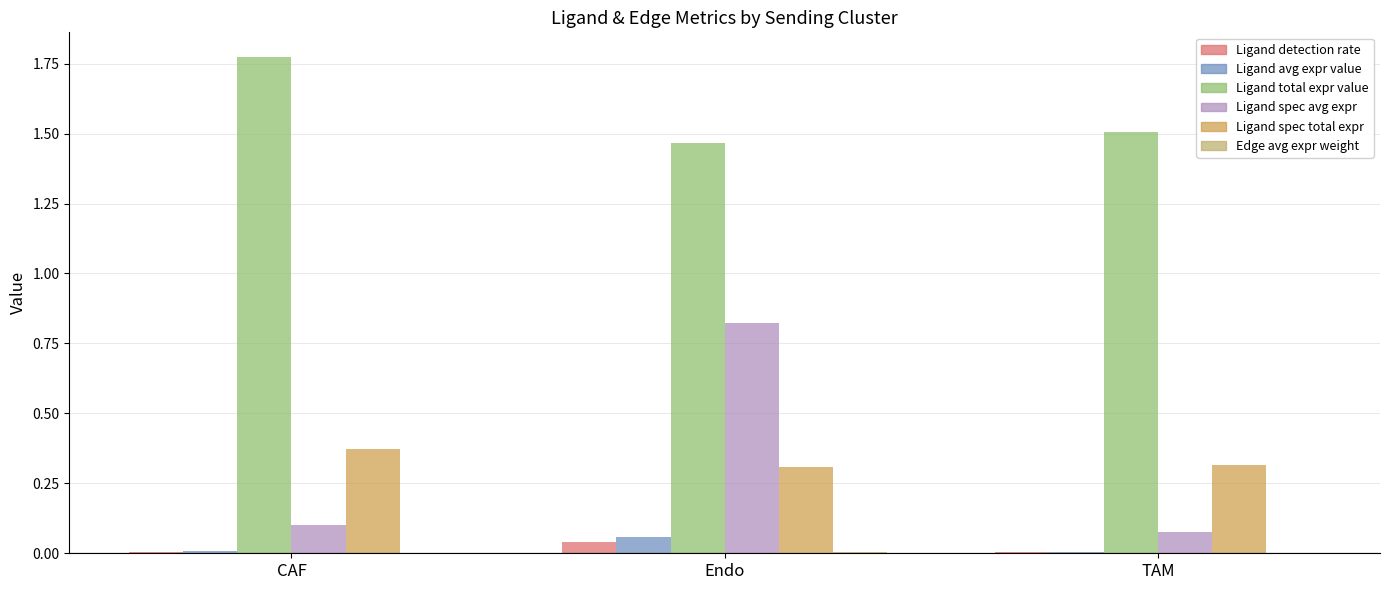

Reading left to right, extract all data points from this chart.

Ligand detection rate: CAF=0.0	Endo=0.0	TAM=0.0
Ligand average expression value: CAF=0.0	Endo=0.1	TAM=0.0
Ligand total expression value: CAF=1.8	Endo=1.5	TAM=1.5
Ligand derived specificity of average expression value: CAF=0.1	Endo=0.8	TAM=0.1
Ligand derived specificity of total expression value: CAF=0.4	Endo=0.3	TAM=0.3
Edge average expression weight: CAF=0.0	Endo=0.0	TAM=0.0